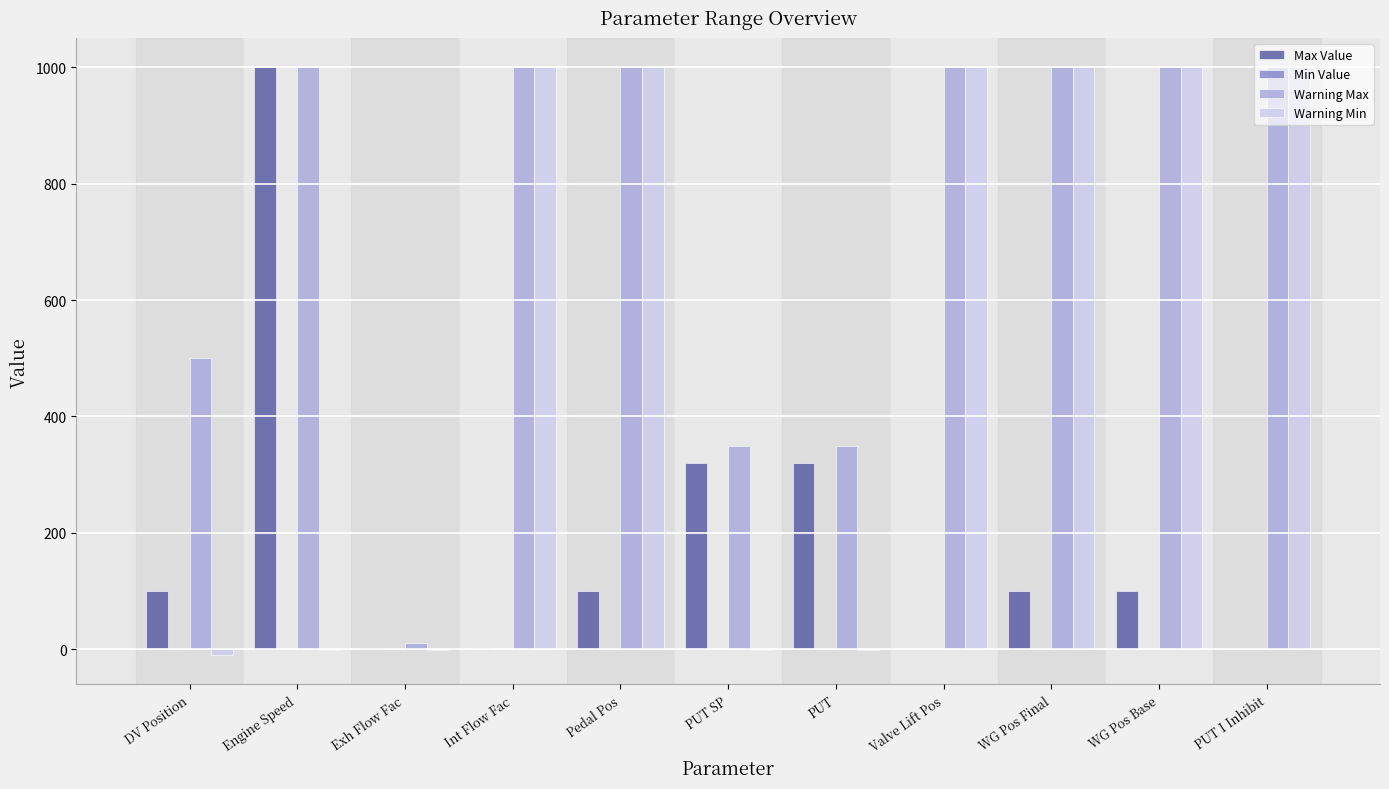

How many groups of bars are there?

11